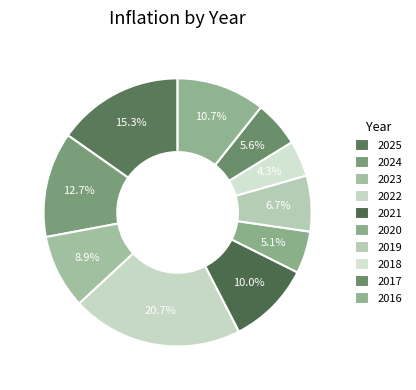

Between 2025 and 2023, which is larger?

2025